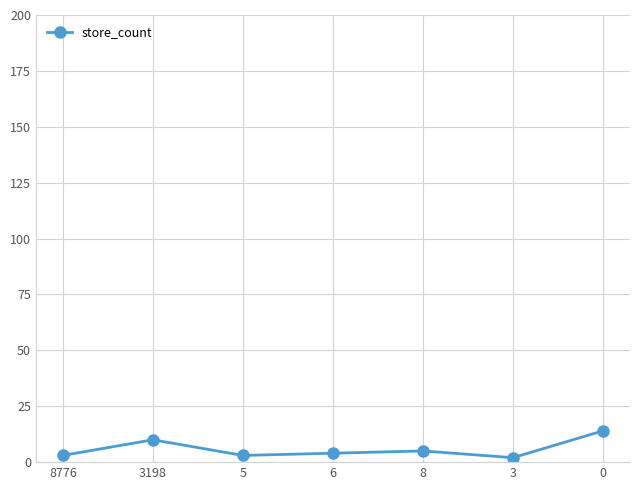

Reading right to left, list all the values displayed in this chart.

0=14	3=2	8=5	6=4	5=3	3198=10	8776=3